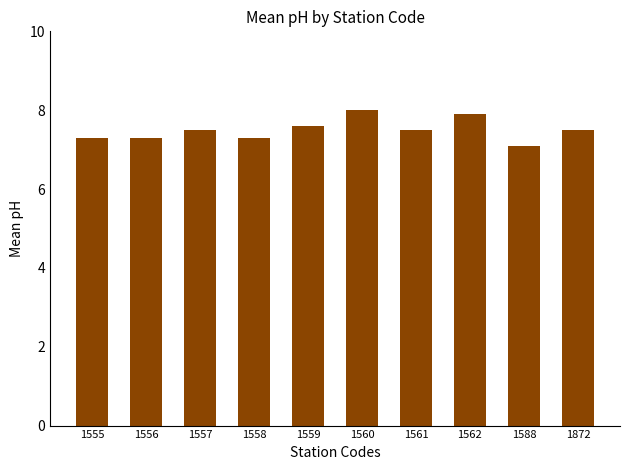

The value at 1556 is 11.0. True or false?

False